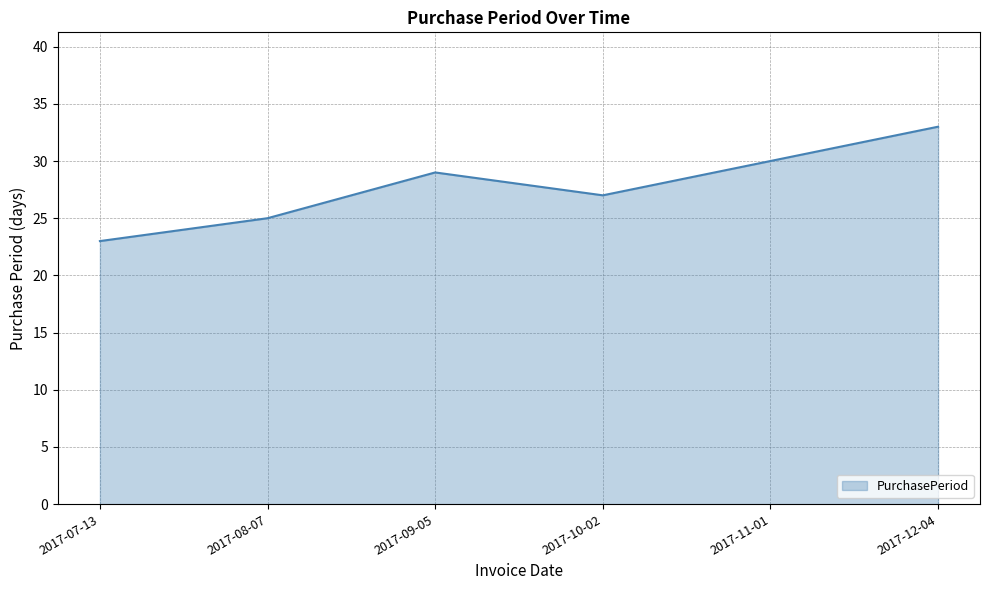

What is the minimum value shown in the chart?

23